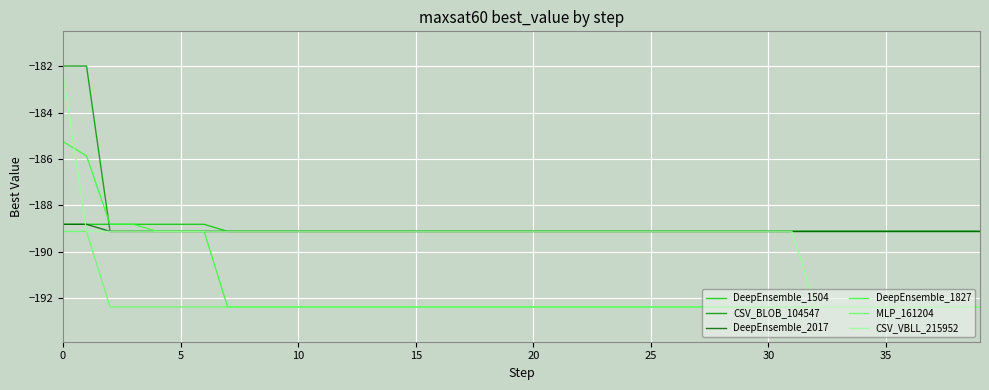

What is the minimum value for CSV_BLOB_104547?

-189.1